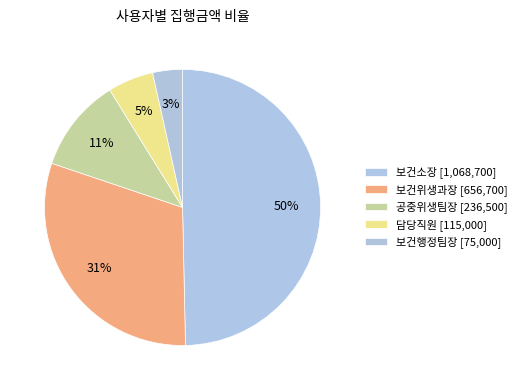

Is there a majority slice in this chart?

No